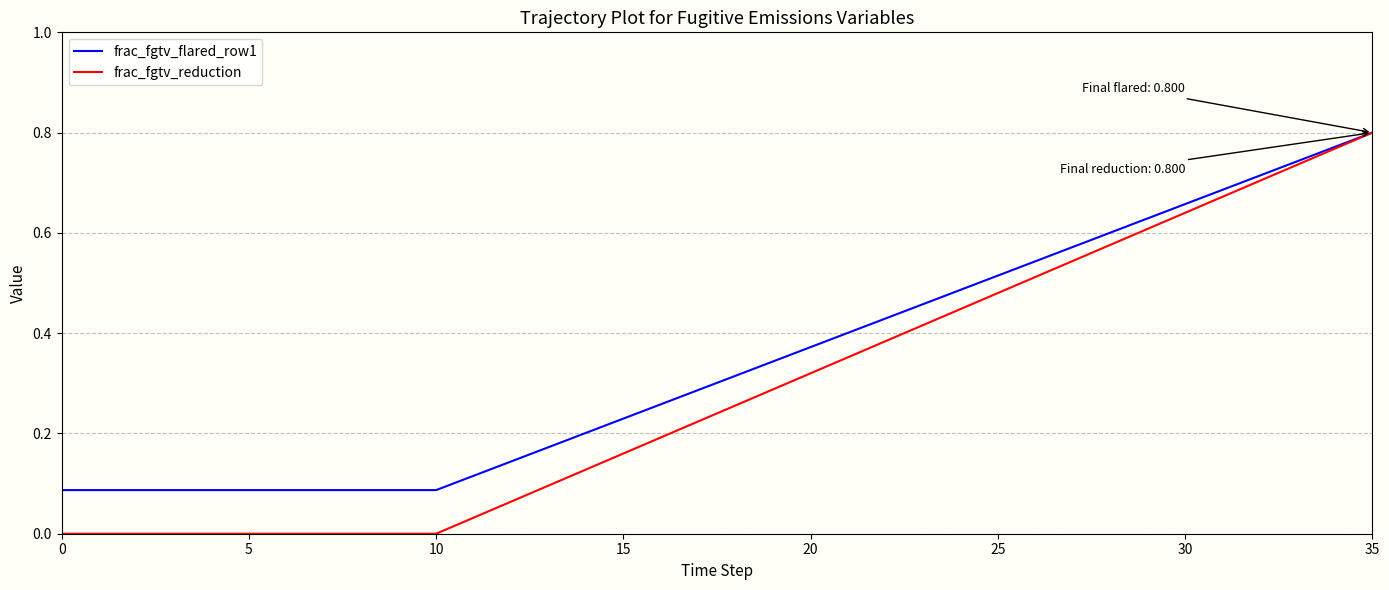

Which series has the largest total across all categories?

frac_fgtv_flared_row1